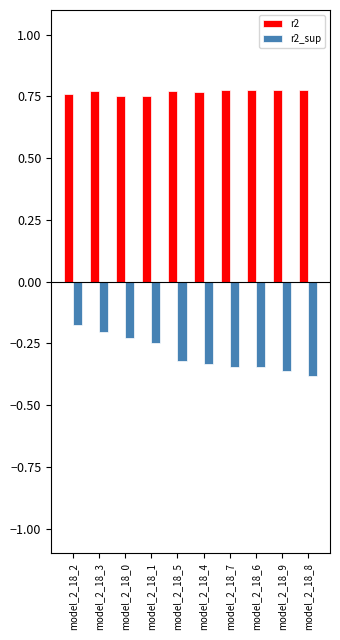

The value of r2_sup at model_2_18_0 is -0.1. True or false?

False